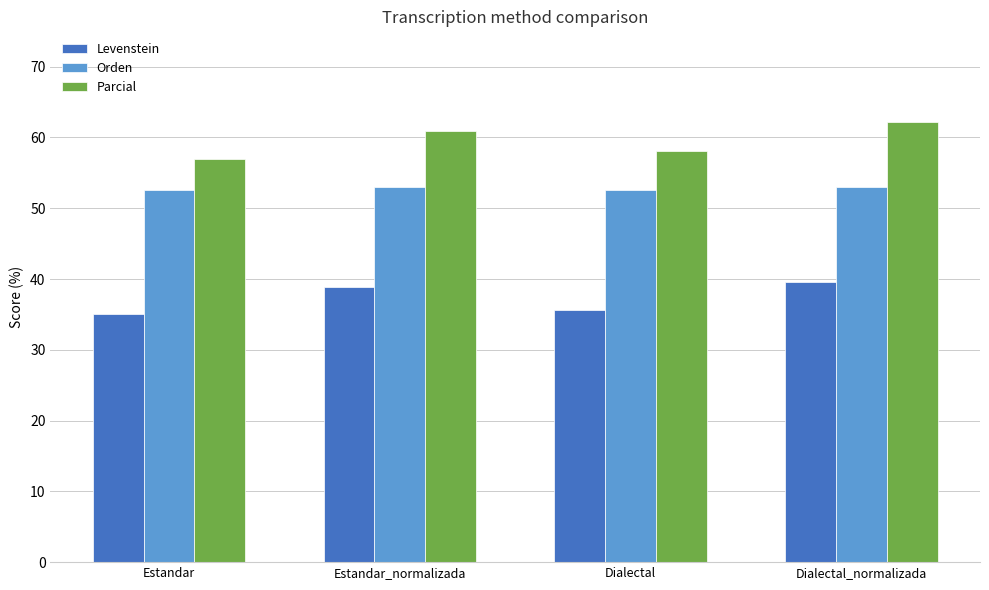

True or false: Parcial has a value of 39.3 at Dialectal.

False